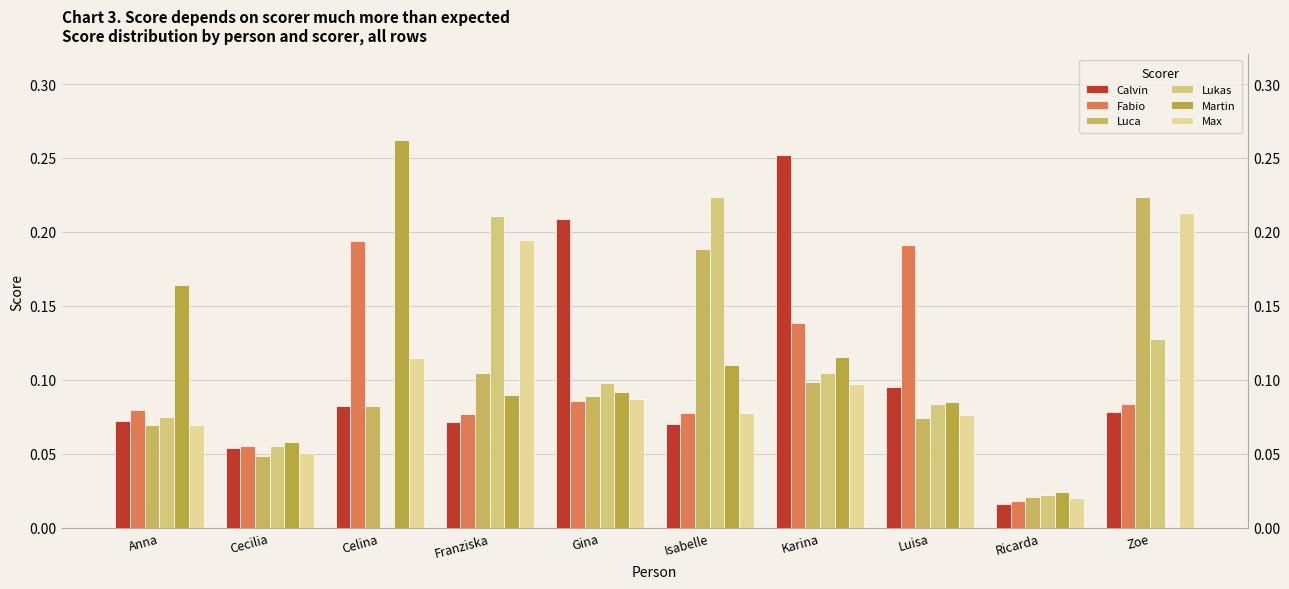

The value of Fabio at Franziska is 0.1. True or false?

False